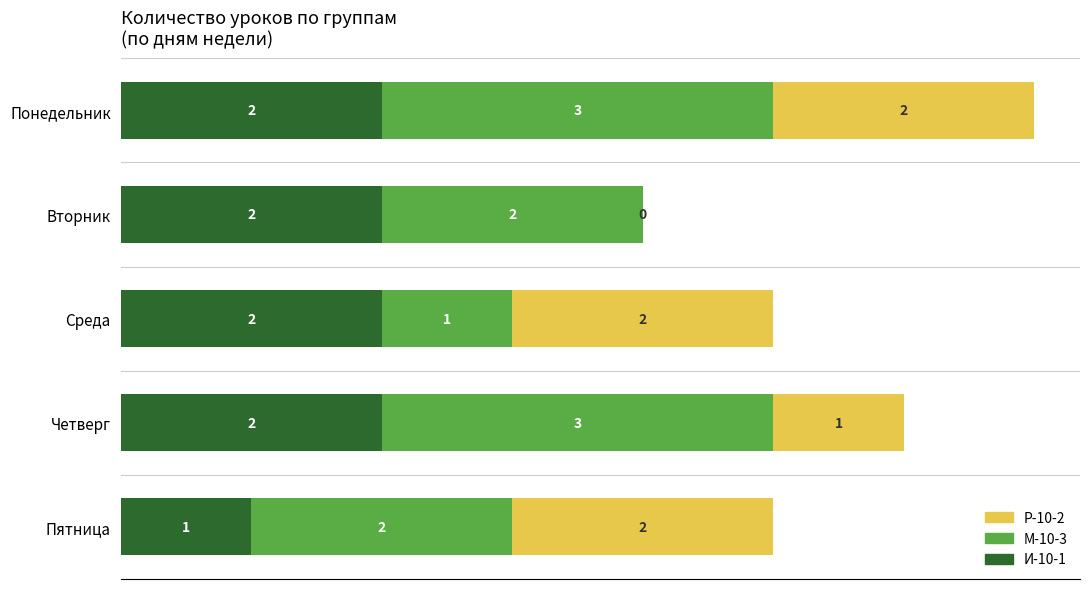

What is the total value across all series at Вторник?

4